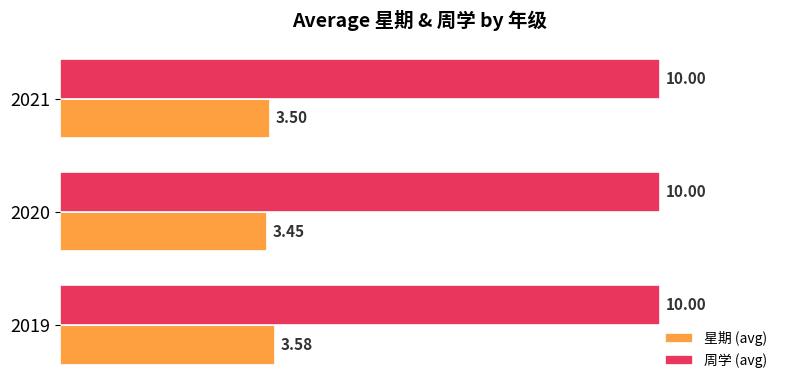

What is the average value of the 周学 (avg) series?

10.0